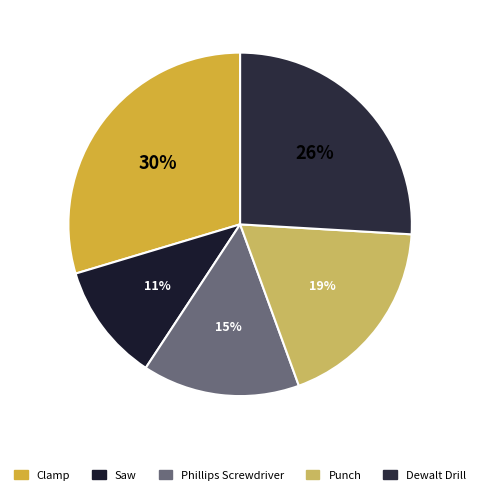

To the nearest percent, what percentage of the pie is Phillips Screwdriver?

15%